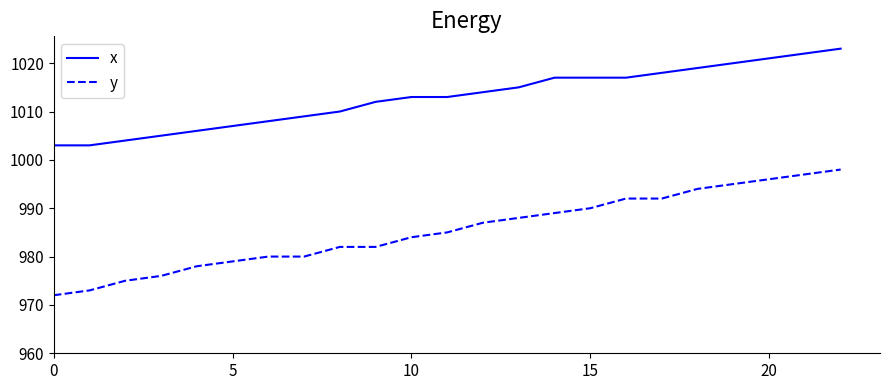

What is the maximum value for x?

1023